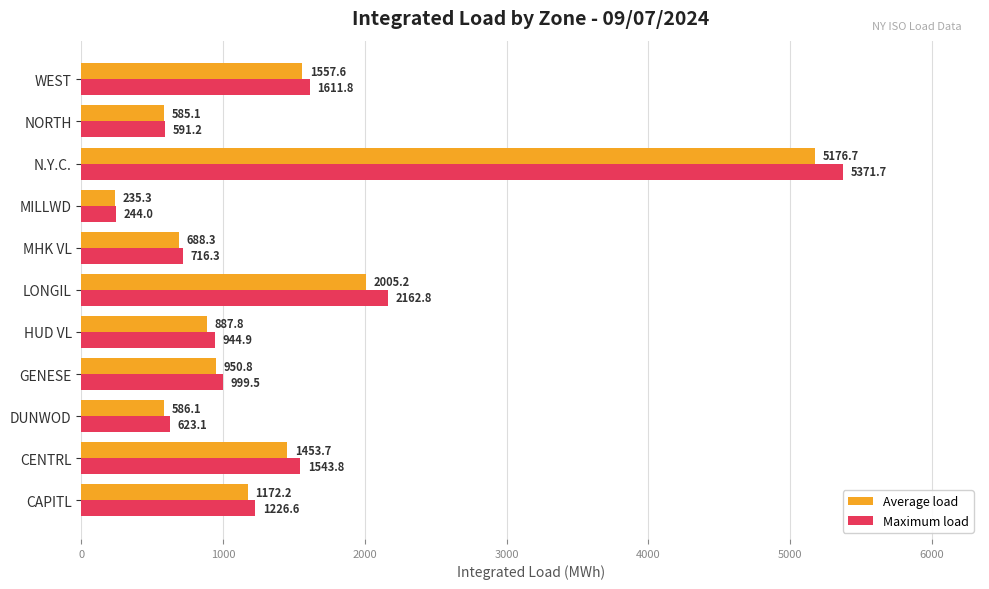

What is the average value of the Maximum load series?

1457.8